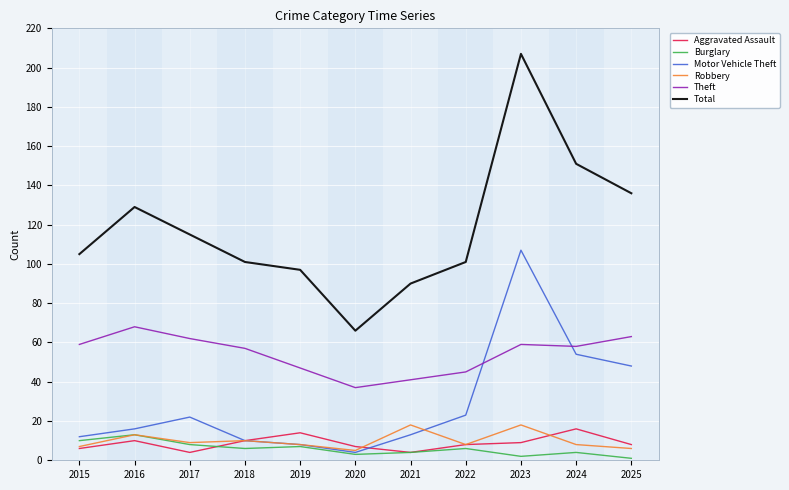

The value of Robbery at 2025 is 6. True or false?

True